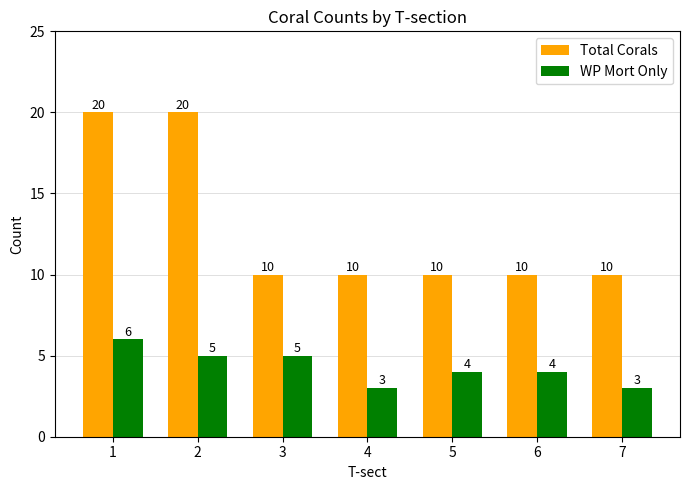

Does the chart contain stacked bars?

No